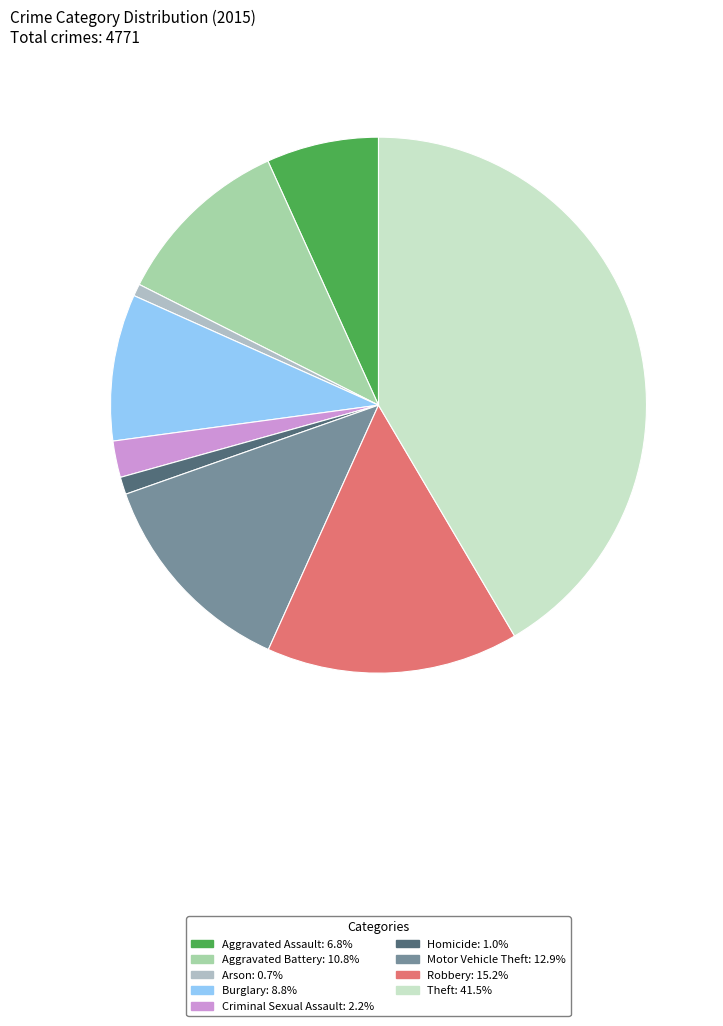

Is there any slice that represents more than half of the pie?

No